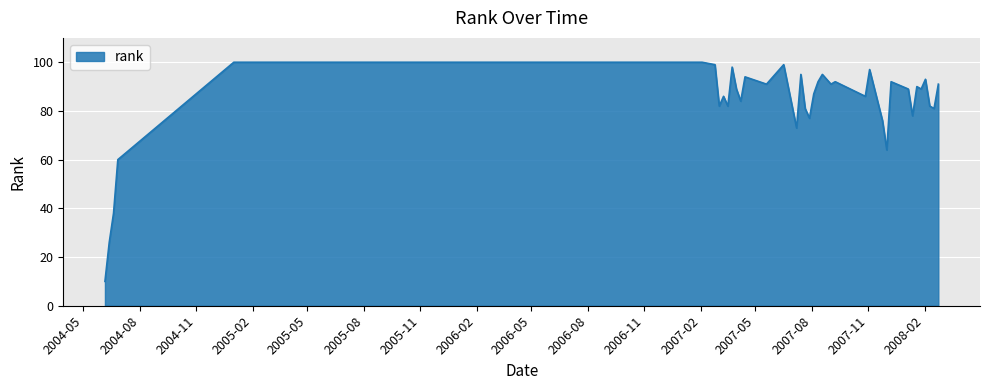

What is the difference between the maximum and minimum values?

90